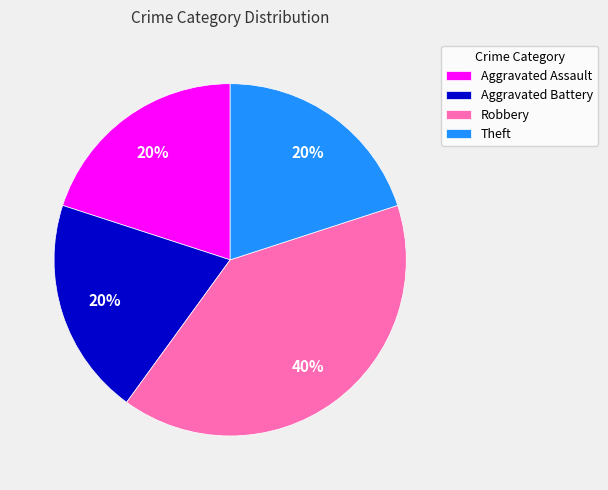

What is the largest slice in the pie chart?

Robbery